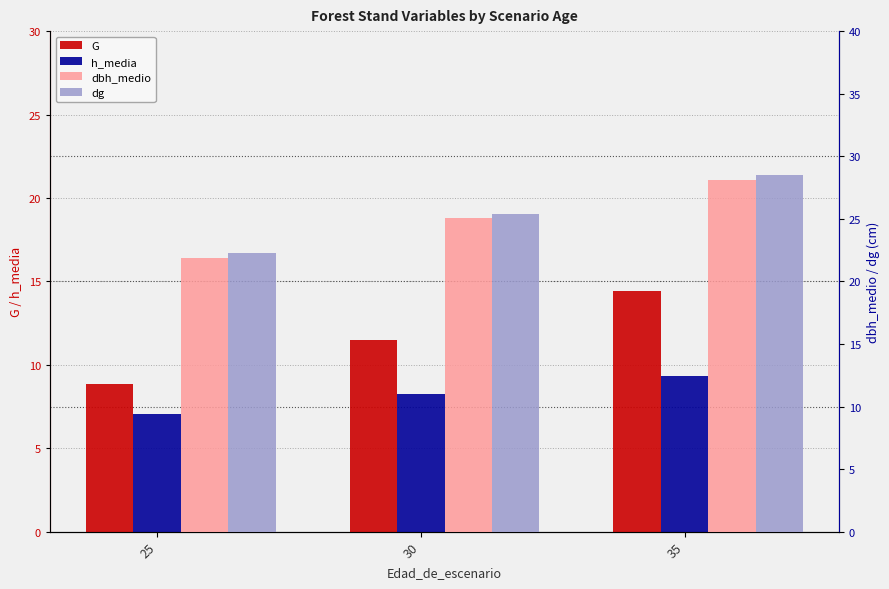

At which label is h_media closest to 8?

30